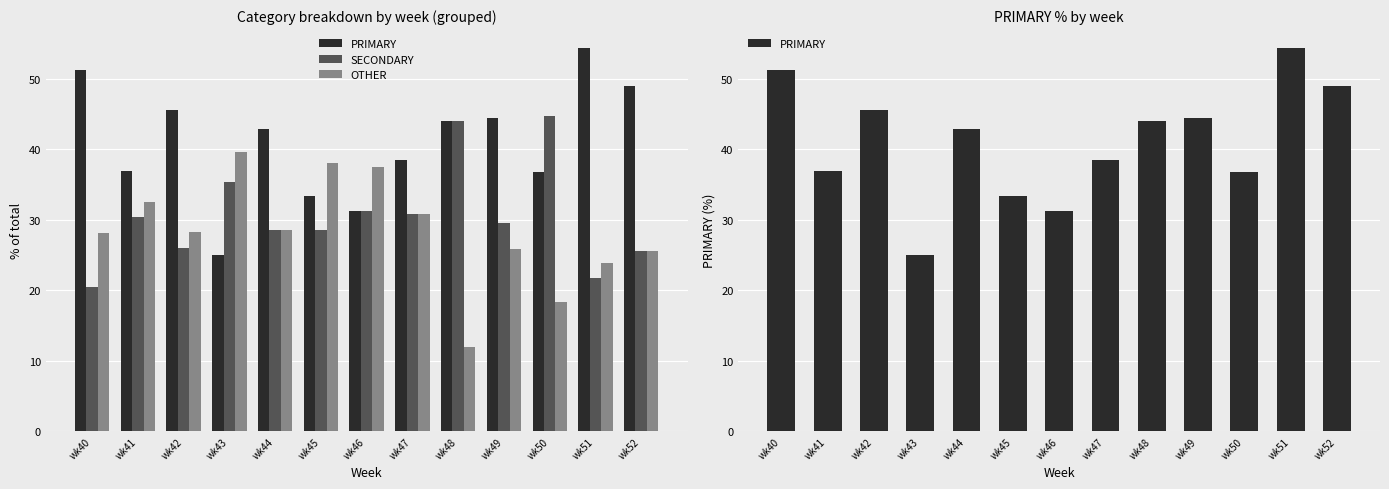

At which category is the sum across all series the highest?

wk41